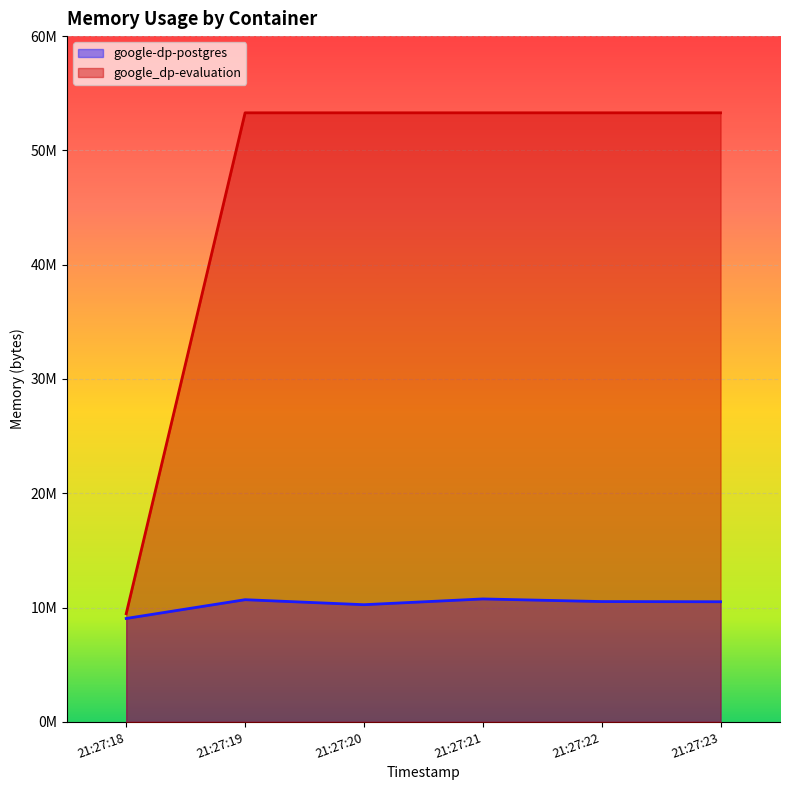

At how many categories does at least one series exceed 48533840?

5